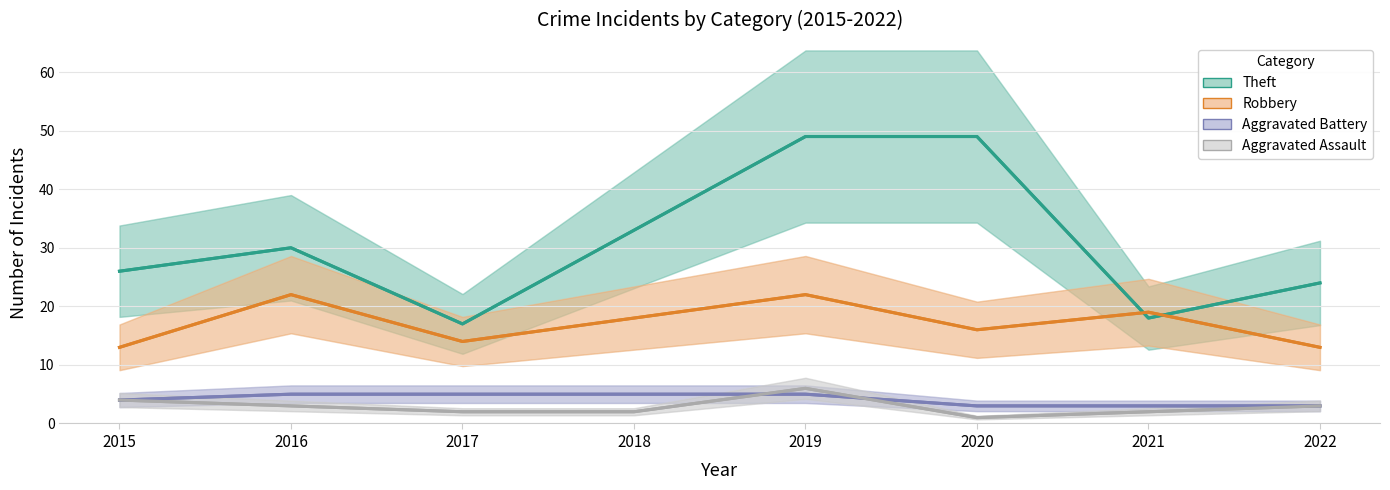

What is the average value of the Aggravated Battery series?

4